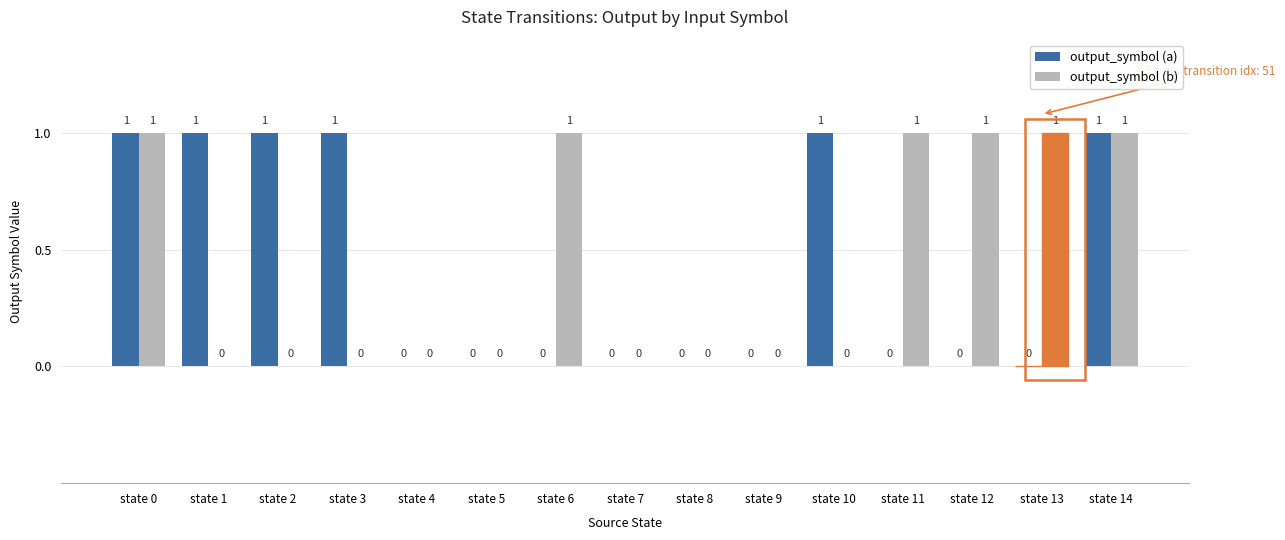

How many categories are shown in the chart?

15